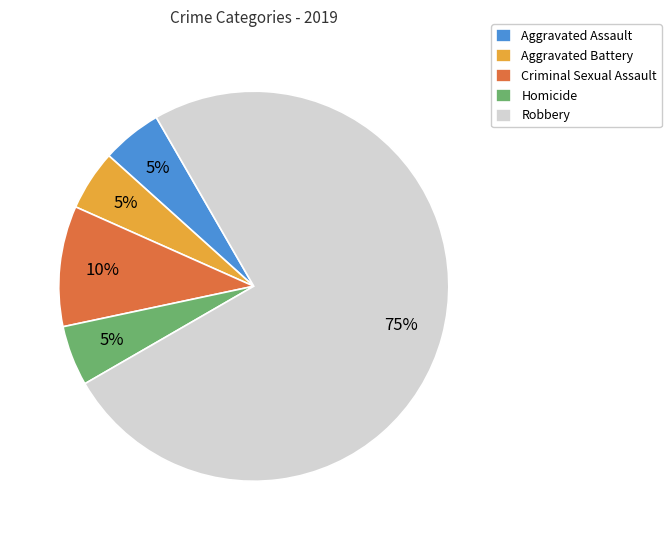

Which category has the biggest portion of the pie?

Robbery